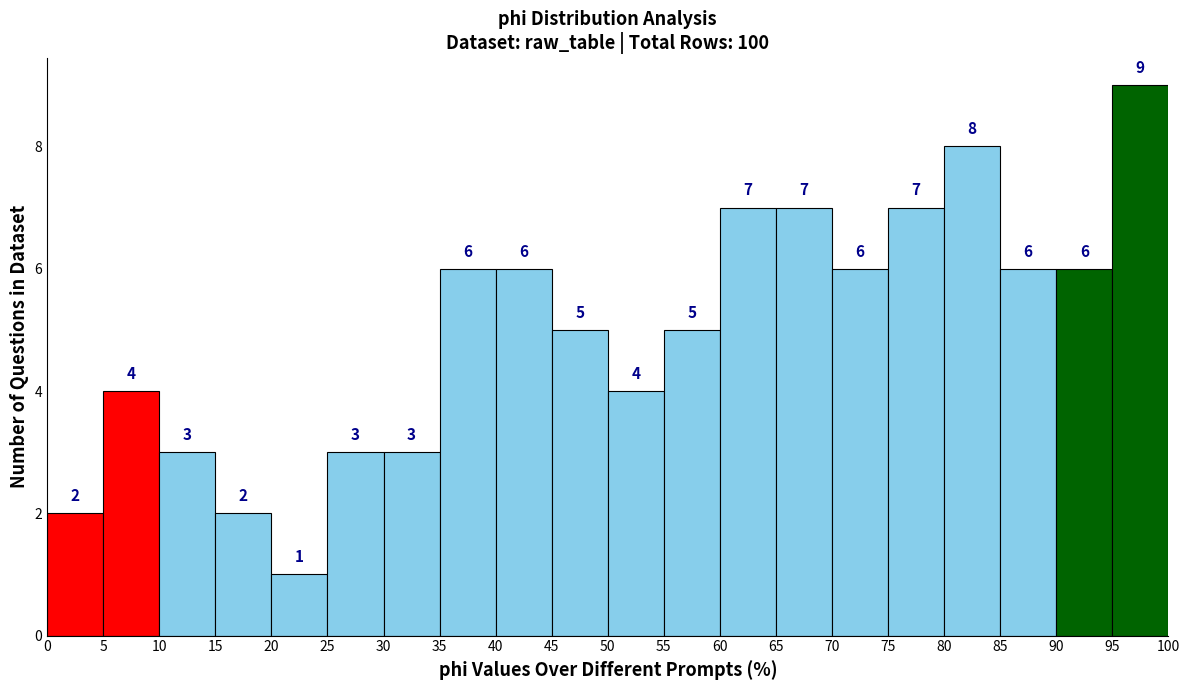

Reading left to right, transcribe this chart: for each bar, give the range it covers on the x-axis and its height.

0 to 5: 2
5 to 10: 4
10 to 15: 3
15 to 20: 2
20 to 25: 1
25 to 30: 3
30 to 35: 3
35 to 40: 6
40 to 45: 6
45 to 50: 5
50 to 55: 4
55 to 60: 5
60 to 65: 7
65 to 70: 7
70 to 75: 6
75 to 80: 7
80 to 85: 8
85 to 90: 6
90 to 95: 6
95 to 100: 9